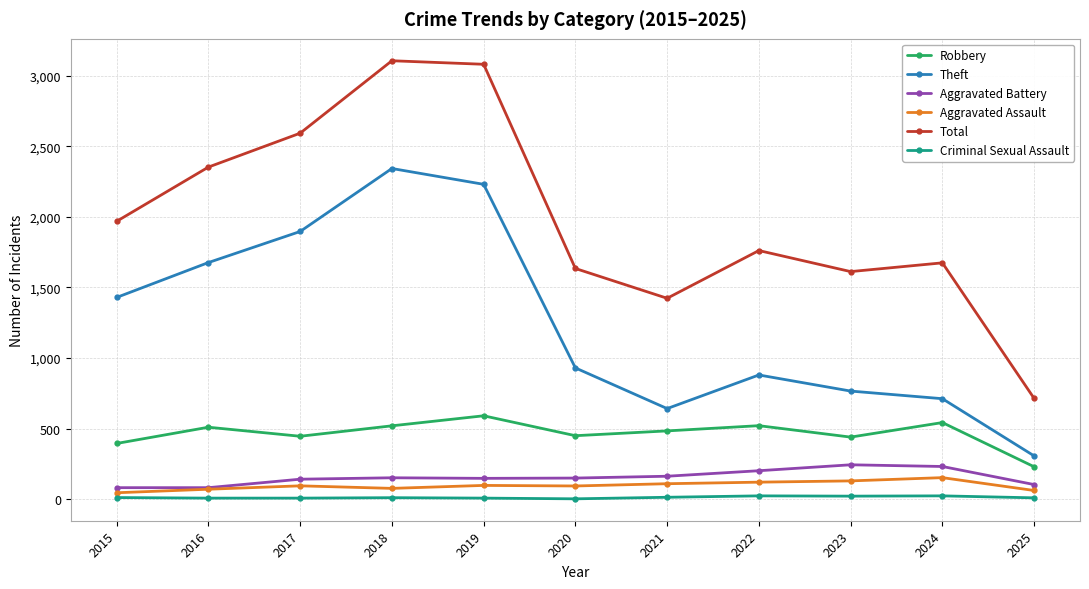

What is the average value of the Theft series?

1255